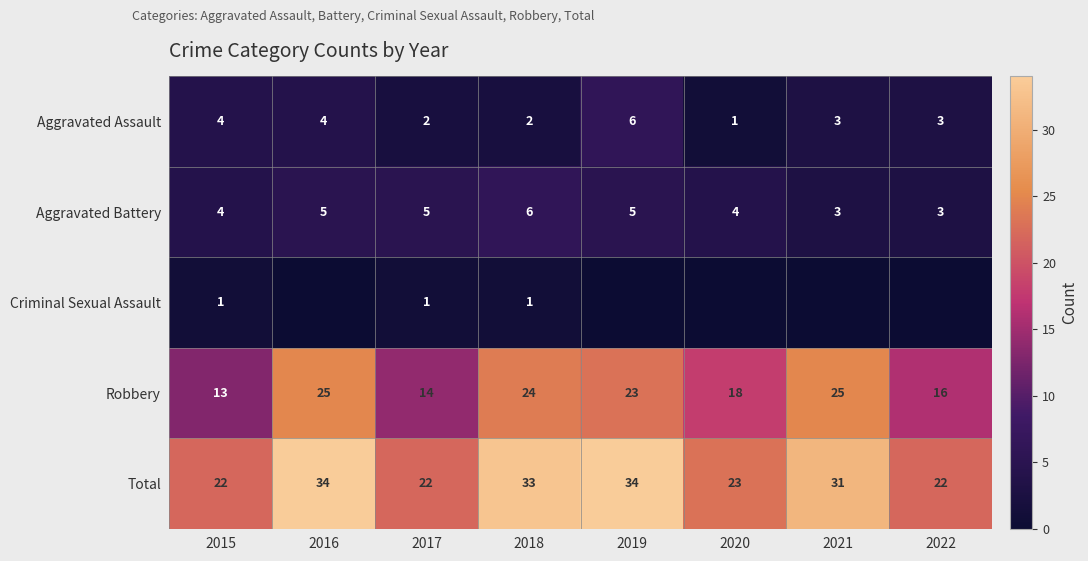

What is the highest value of the Total series?

34